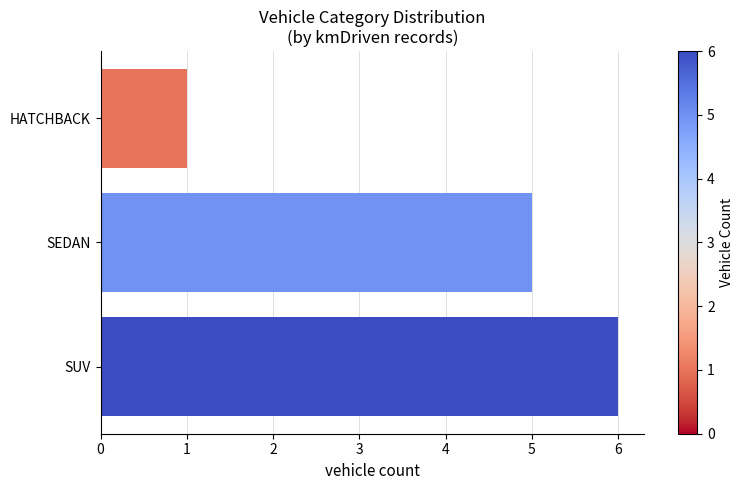

What is the maximum value shown in the chart?

6